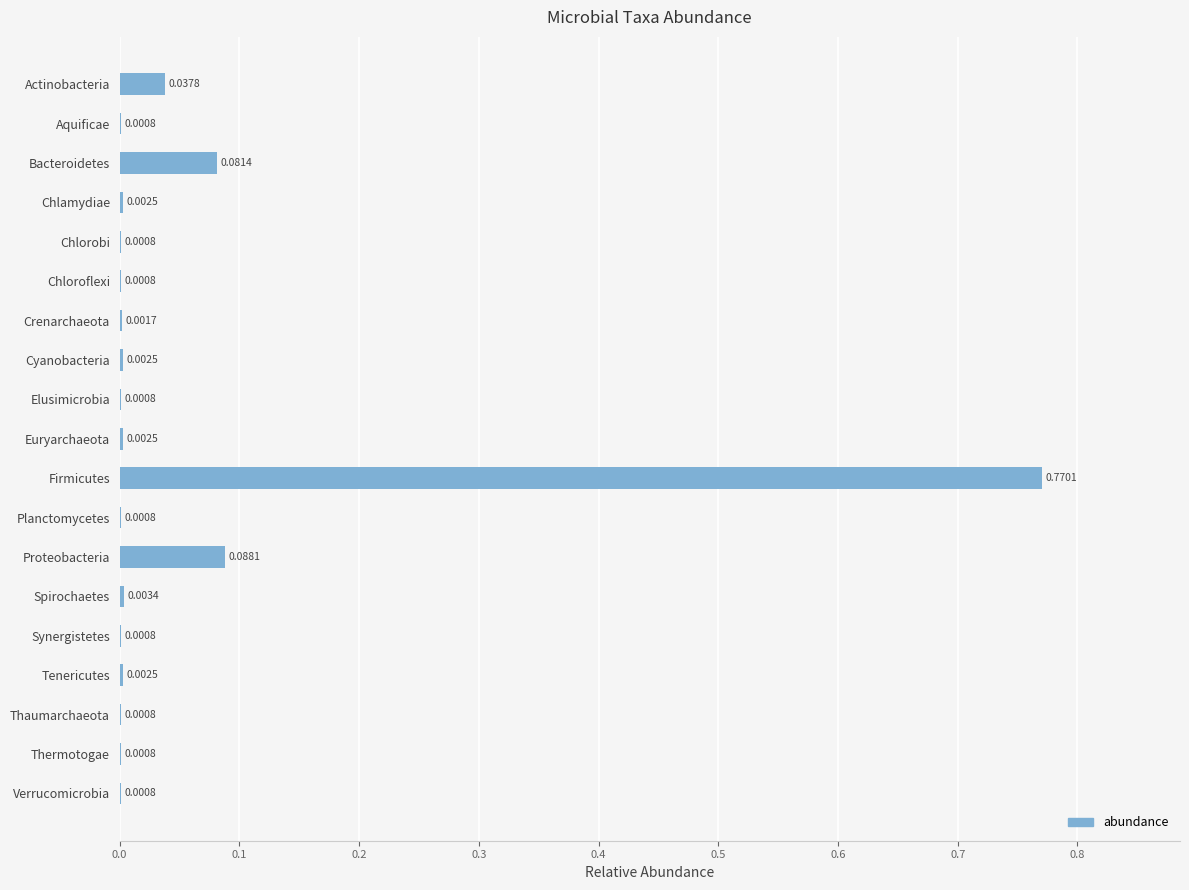

What is the sum of all values?

1.0